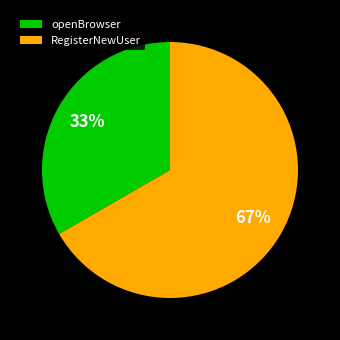

Which category accounts for the majority?

RegisterNewUser